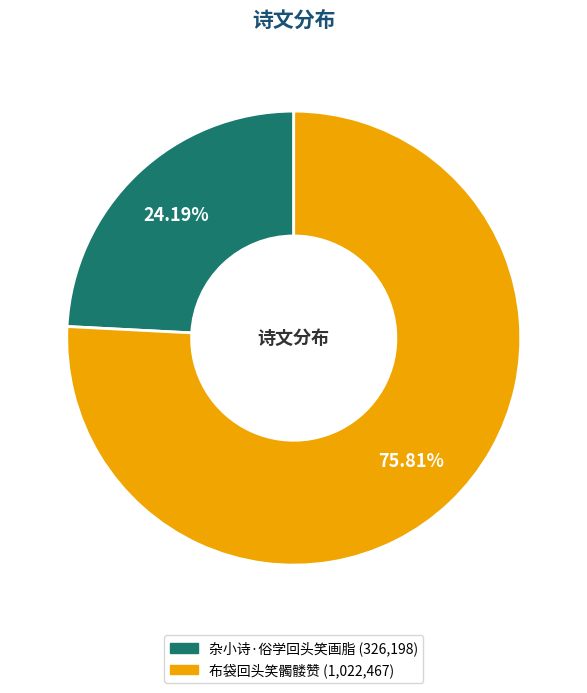

Is it true that 布袋回头笑髑髅赞 is 85% of the pie?

False